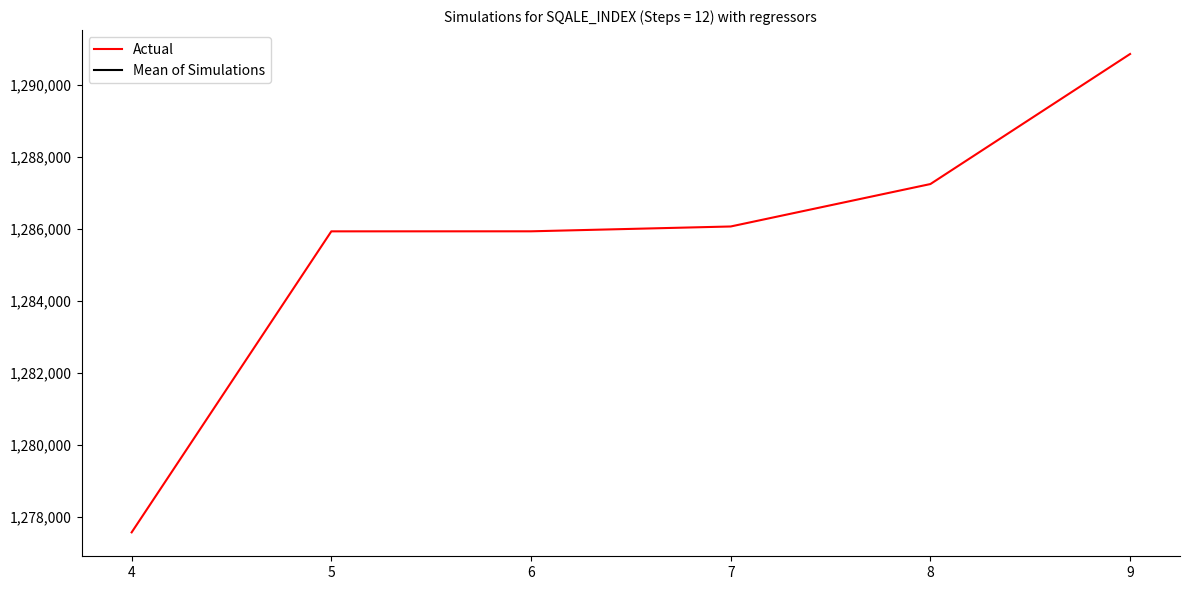

At which category is the sum across all series the highest?

9